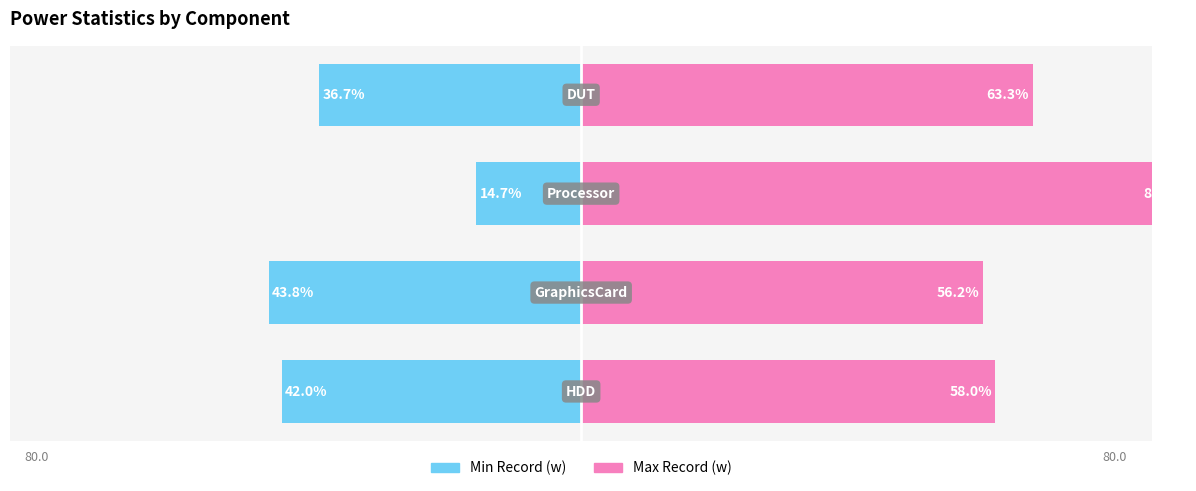

At 3, list the series in order from smallest to largest.

Min Record (w), Max Record (w)